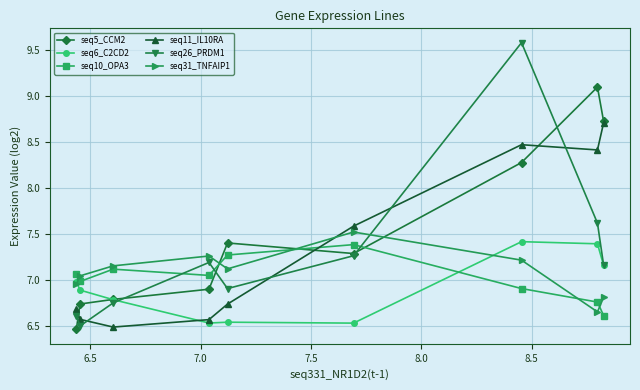

Which series has the largest range (max minus min)?

seq26_PRDM1